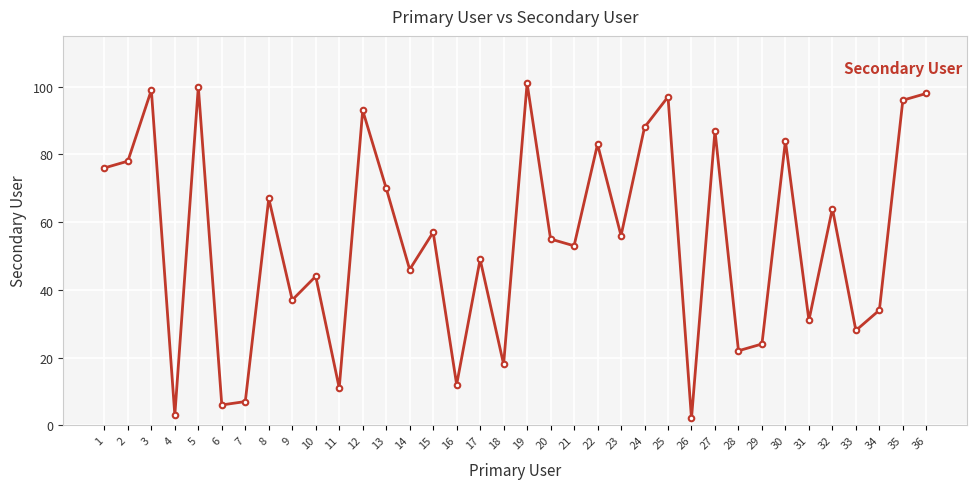

Rank the categories by value from lowest to highest.

26, 4, 6, 7, 11, 16, 18, 28, 29, 33, 31, 34, 9, 10, 14, 17, 21, 20, 23, 15, 32, 8, 13, 1, 2, 22, 30, 27, 24, 12, 35, 25, 36, 3, 5, 19